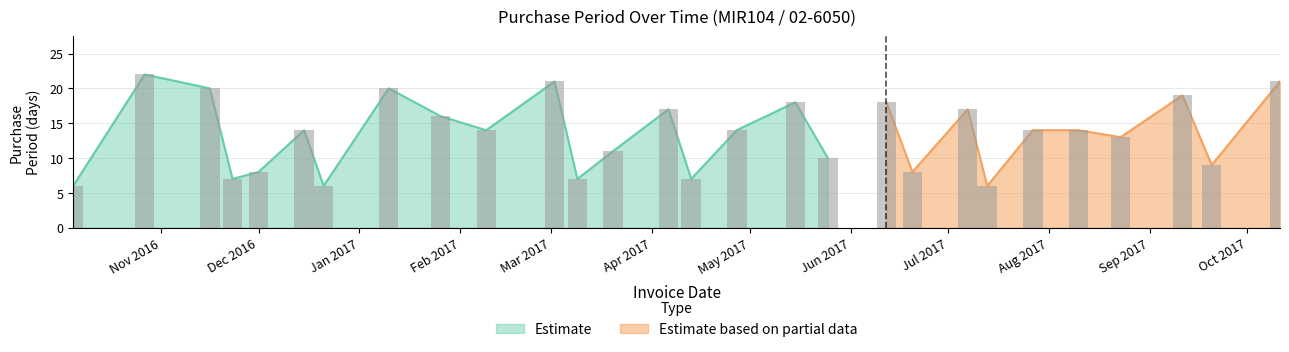

List the labels in order of value, smallest first.

2016-10-05, 2016-12-21, 2017-07-13, 2016-11-23, 2017-03-09, 2017-04-13, 2016-12-01, 2017-06-20, 2017-09-20, 2017-05-25, 2017-03-20, 2017-08-23, 2016-12-15, 2017-02-09, 2017-04-27, 2017-07-27, 2017-08-10, 2017-01-26, 2017-04-06, 2017-07-07, 2017-05-15, 2017-06-12, 2017-09-11, 2016-11-16, 2017-01-10, 2017-03-02, 2017-10-11, 2016-10-27